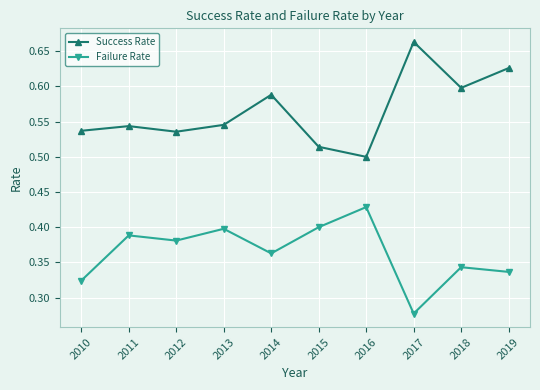

At which category does the chart reach its minimum across all series?

2017